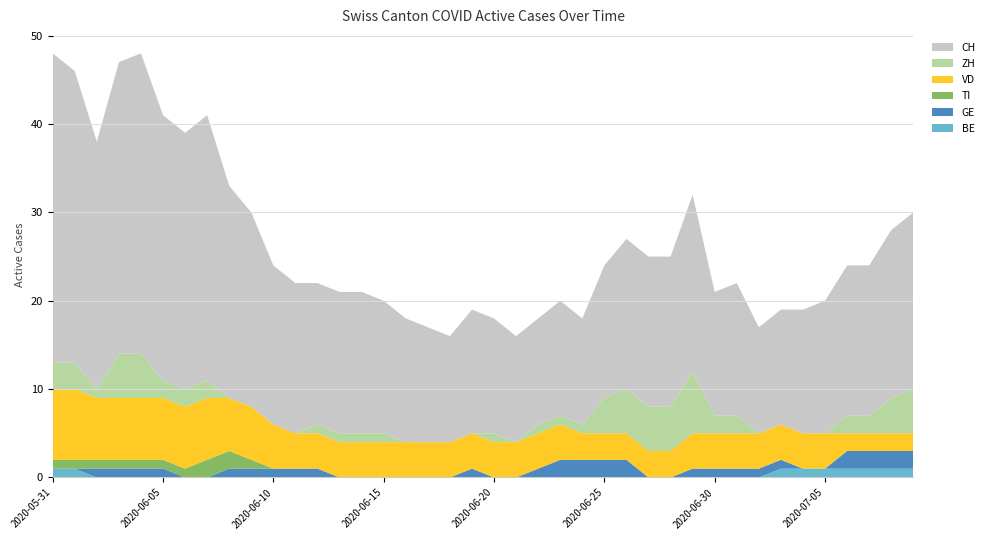

Reading right to left, extract all data points from this chart.

BE: 1	1	1	1	1	1	1	0	0	0	0	0	0	0	0	0	0	0	0	0	0	0	0	0	0	0	0	0	0	0	0	0	0	0	0	0	0	0	1	1
GE: 2	2	2	2	0	0	1	1	1	1	1	0	0	2	2	2	2	1	0	0	1	0	0	0	0	0	0	1	1	1	1	1	0	0	1	1	1	1	0	0
TI: 0	0	0	0	0	0	0	0	0	0	0	0	0	0	0	0	0	0	0	0	0	0	0	0	0	0	0	0	0	0	1	2	2	1	1	1	1	1	1	1
VD: 2	2	2	2	4	4	4	4	4	4	4	3	3	3	3	3	4	4	4	4	4	4	4	4	4	4	4	4	4	5	6	6	7	7	7	7	7	7	8	8
ZH: 5	4	2	2	0	0	0	0	2	2	7	5	5	5	4	1	1	1	0	1	0	0	0	0	1	1	1	1	0	0	0	0	2	2	2	5	5	1	3	3
CH: 20	19	17	17	15	14	13	12	15	14	20	17	17	17	15	12	13	12	12	13	14	12	13	14	15	16	16	16	17	18	22	24	30	29	30	34	33	28	33	35